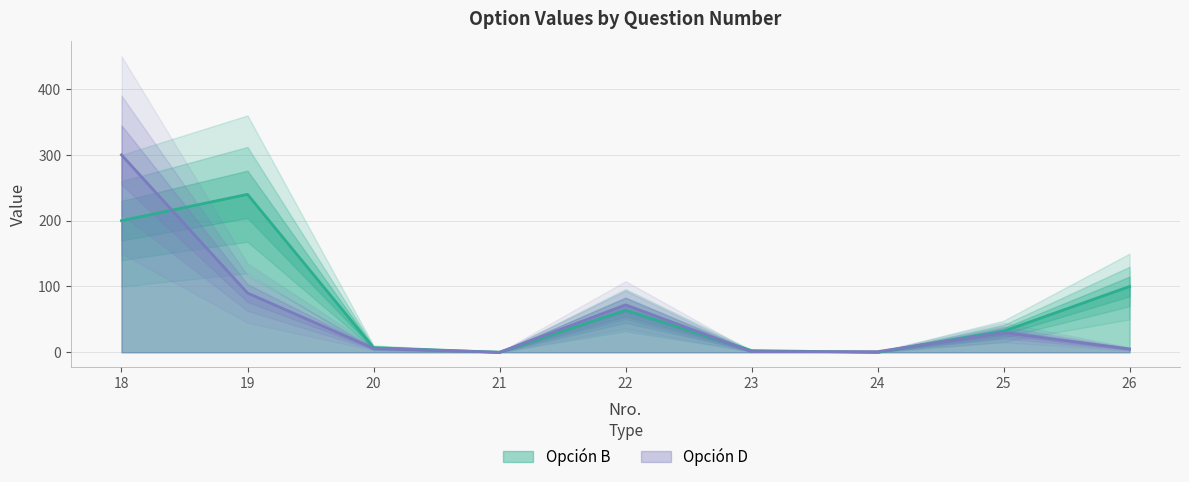

Reading left to right, extract all data points from this chart.

Opción B: 18=200.0	19=240.0	20=7.0	21=0.0	22=64.0	23=2.5	24=0.0	25=32.0	26=100.0
Opción D: 18=300.0	19=90.0	20=6.0	21=0.0	22=72.0	23=1.0	24=1.0	25=30.0	26=5.0